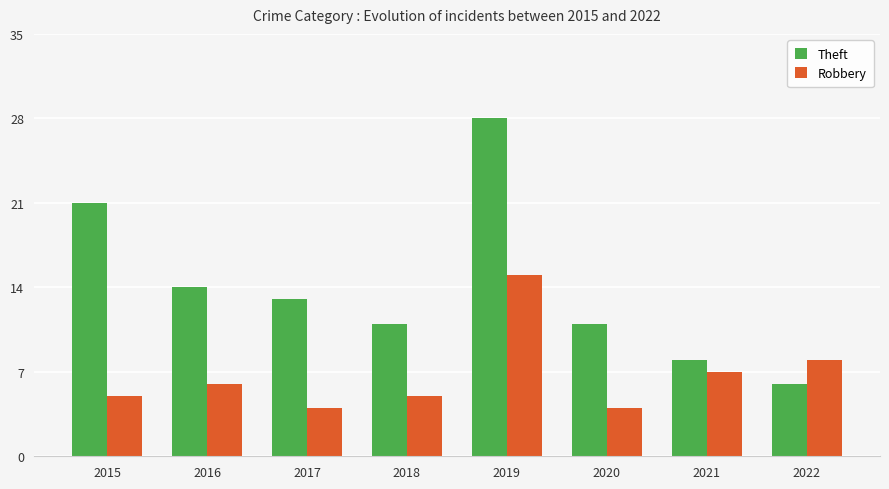

How many bars are there in each group?

2